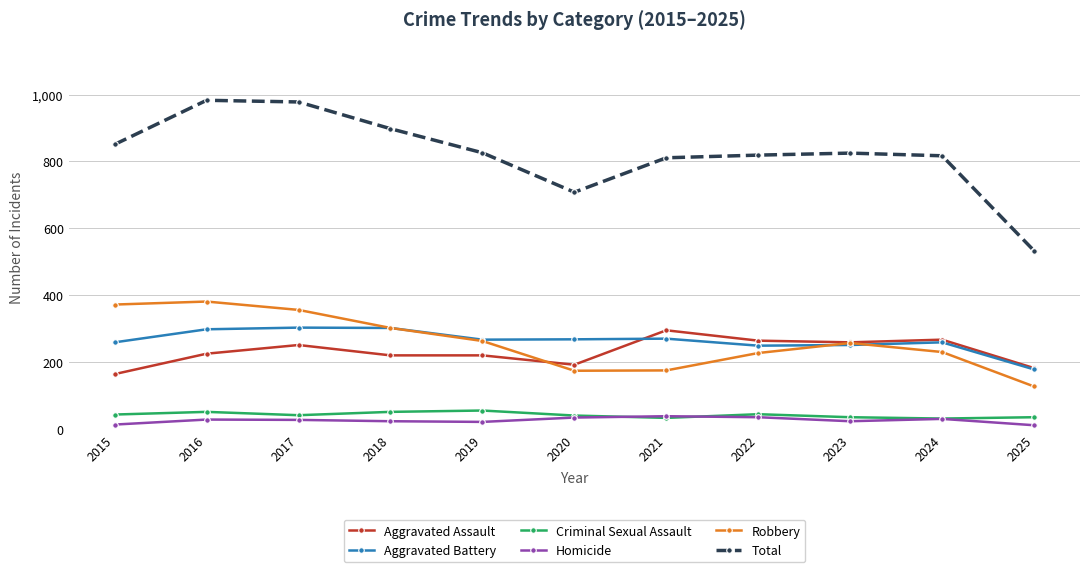

What is the difference between the highest and lowest values at 2020?

674